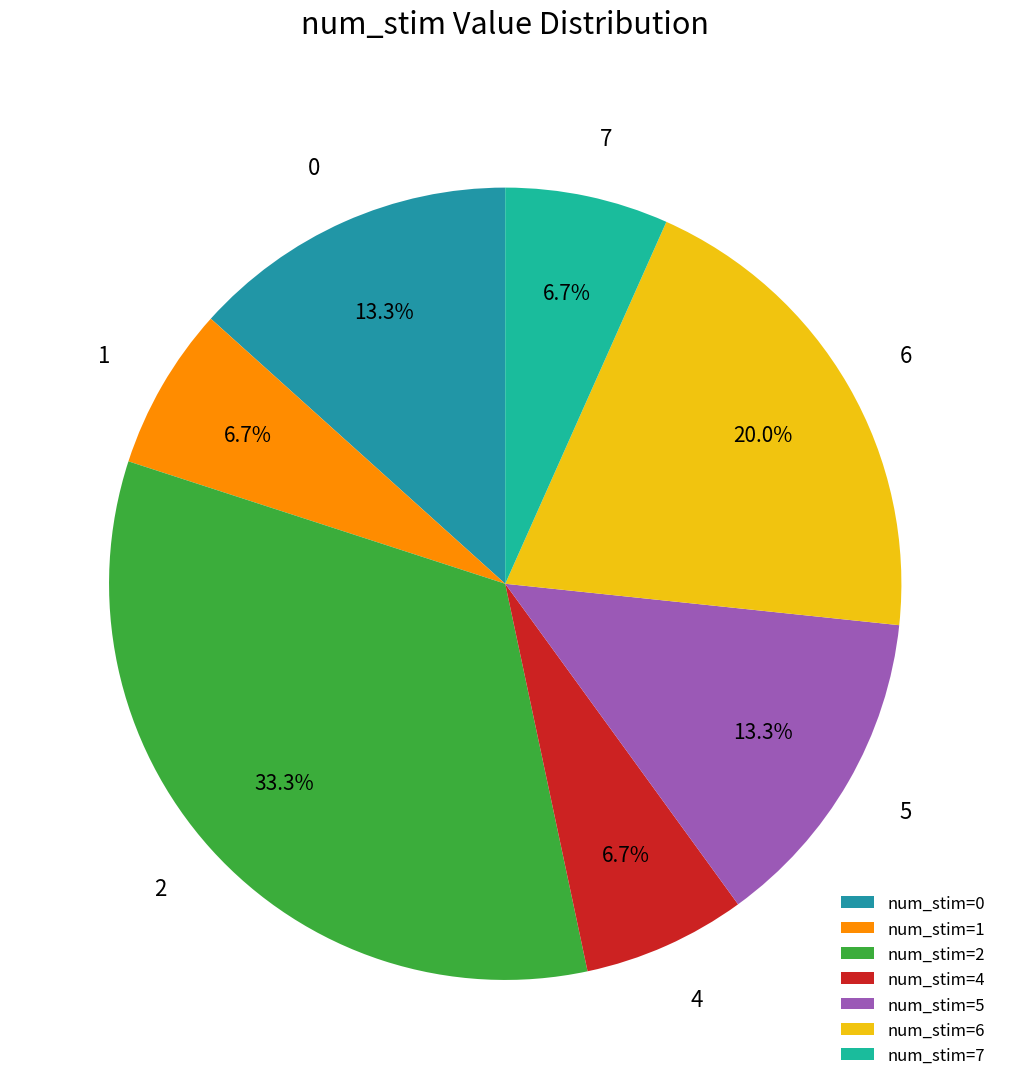

How many segments does this pie chart have?

7